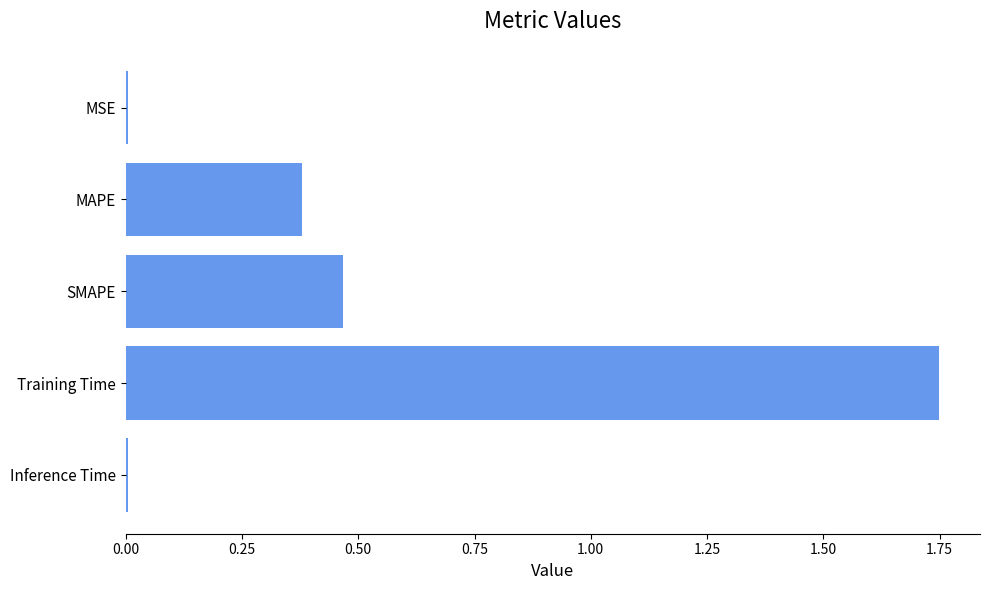

The value at MAPE is 0.6. True or false?

False